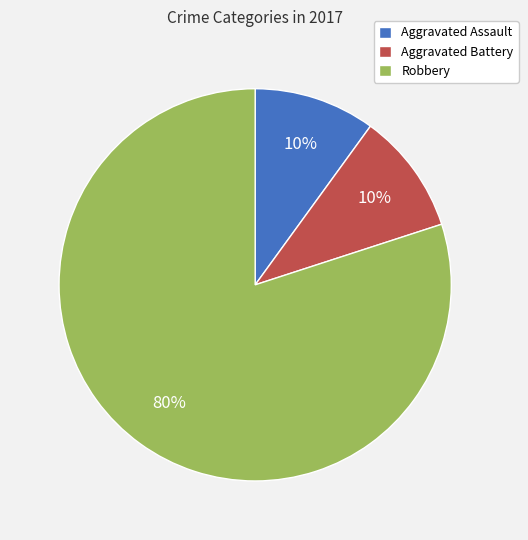

To the nearest percent, what is the combined percentage of Robbery and Aggravated Battery?

90%